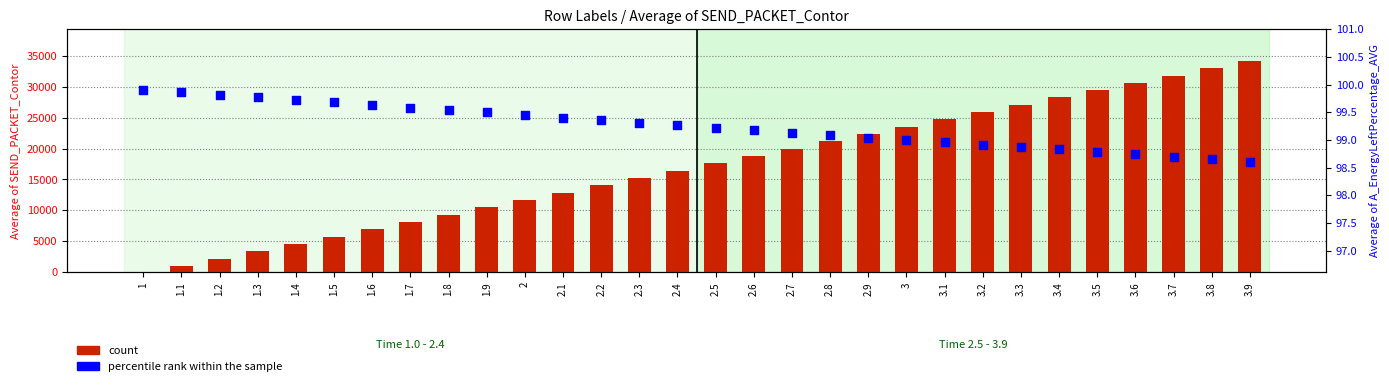

Is the value of percentile rank within the sample at 2.1 greater than the value of count at 3.8?

No